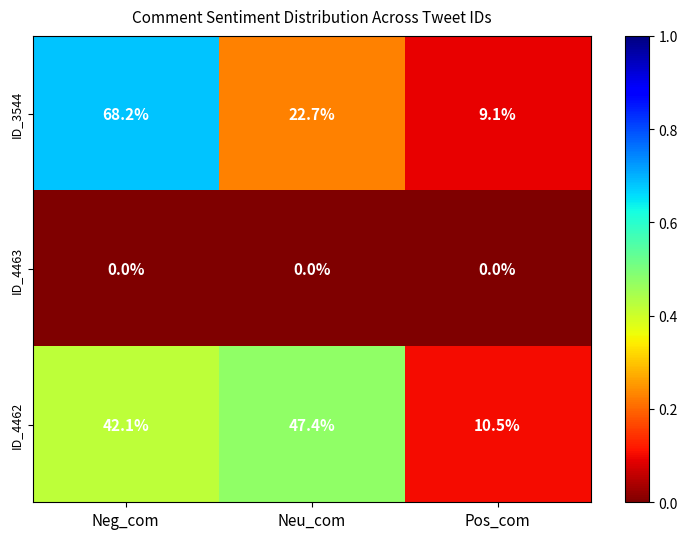

Which category has the highest value across all series?

Neg_com